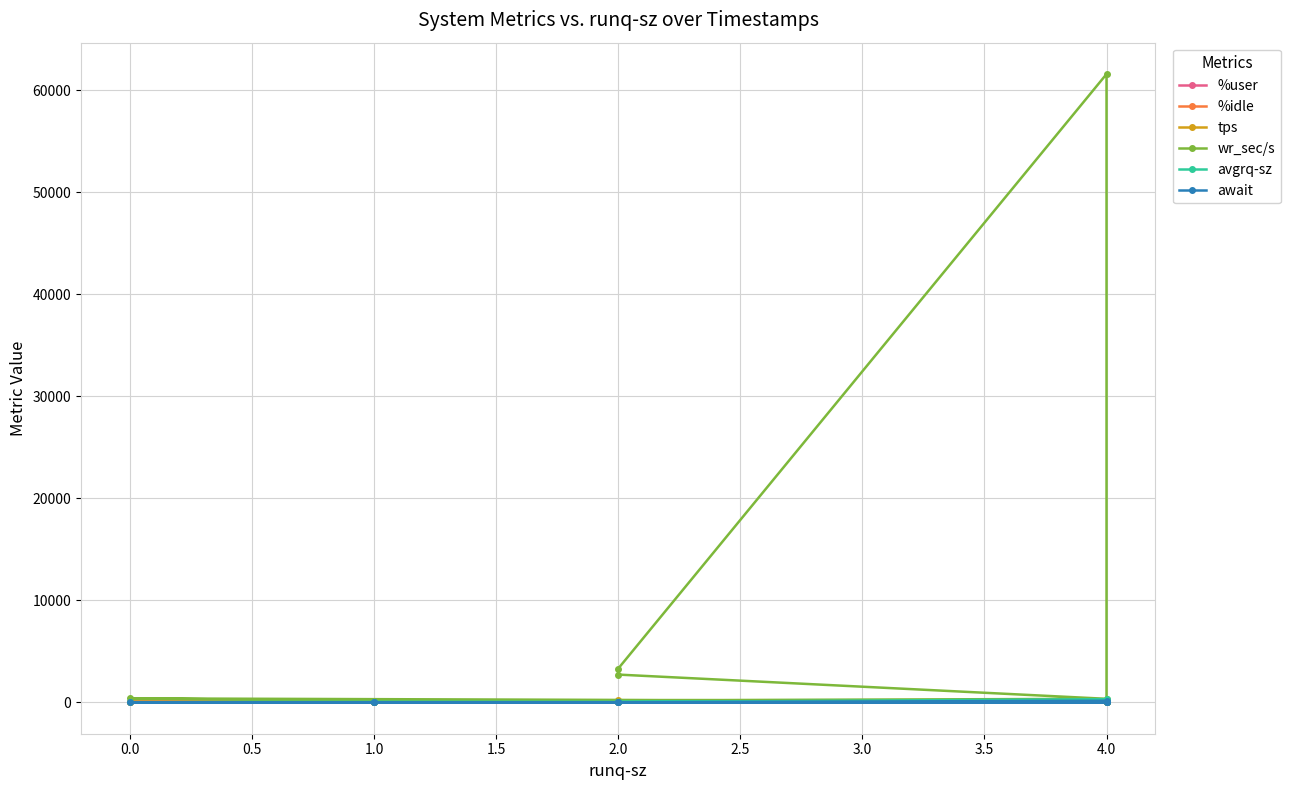

True or false: %idle has a value of 13.0 at 4.0.

False